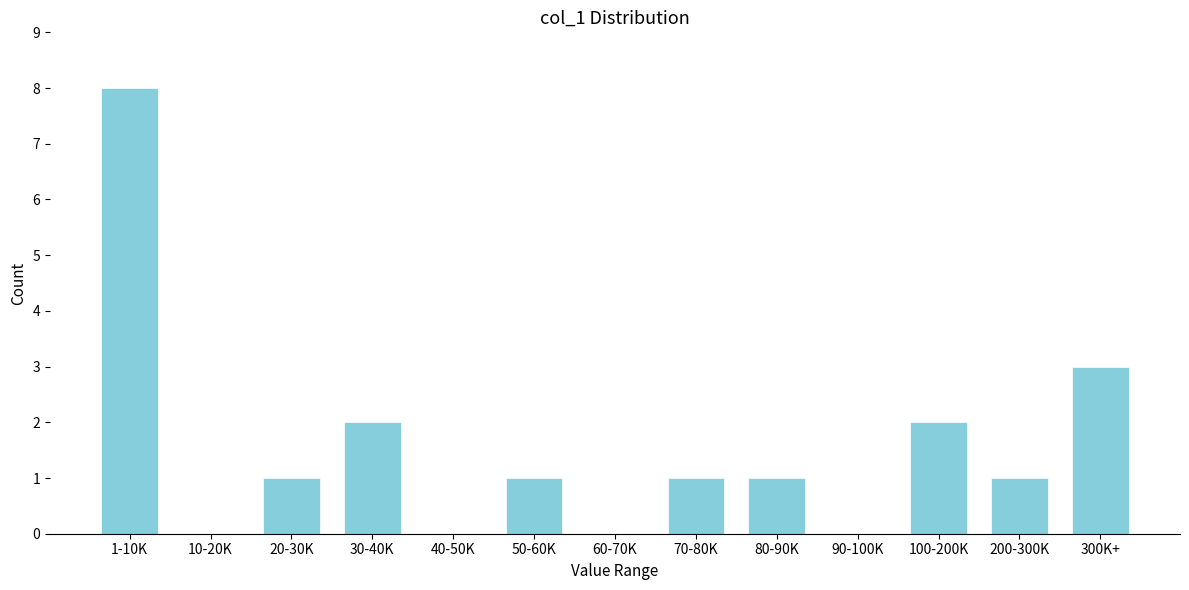

Reading left to right, list all the values displayed in this chart.

1-10K=8	10-20K=0	20-30K=1	30-40K=2	40-50K=0	50-60K=1	60-70K=0	70-80K=1	80-90K=1	90-100K=0	100-200K=2	200-300K=1	300K+=3